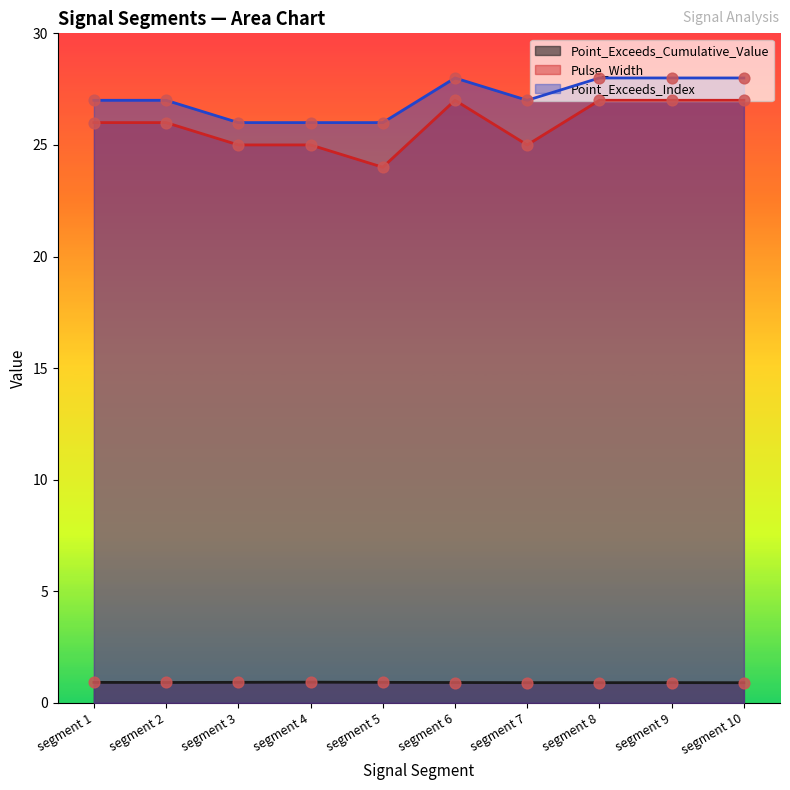

Is the value of Pulse_Width at segment 8 greater than the value of Point_Exceeds_Cumulative_Value at segment 7?

Yes